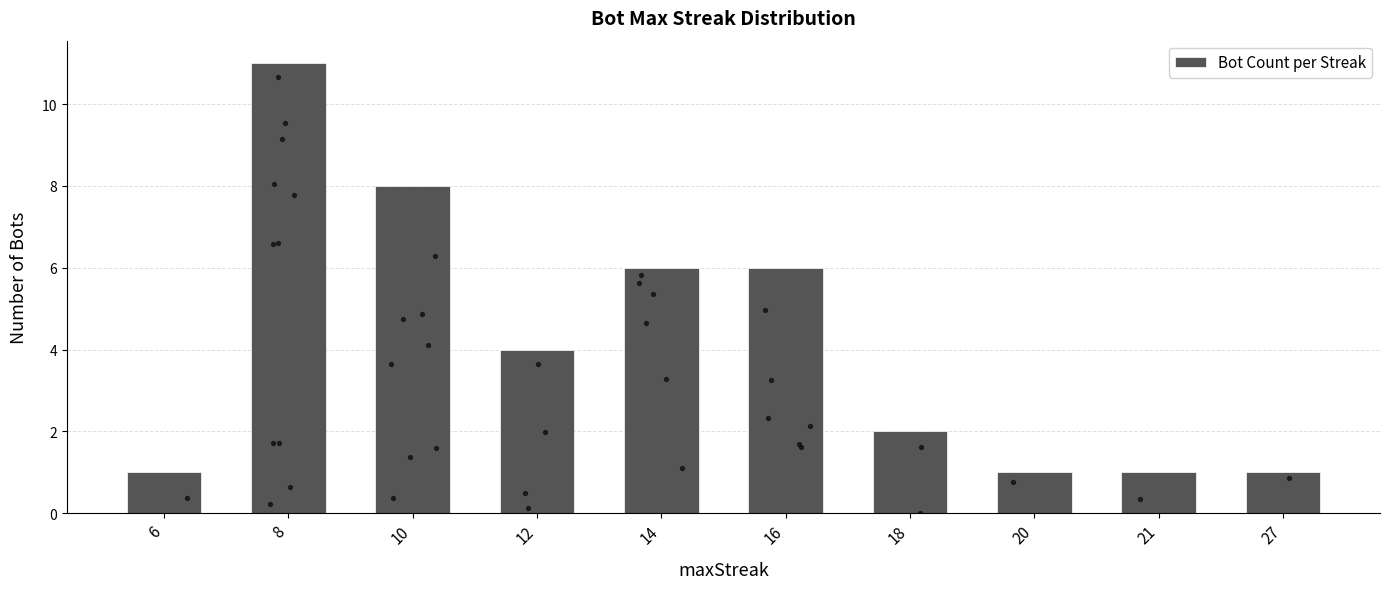

Which has a higher value, 18 or 6?

18